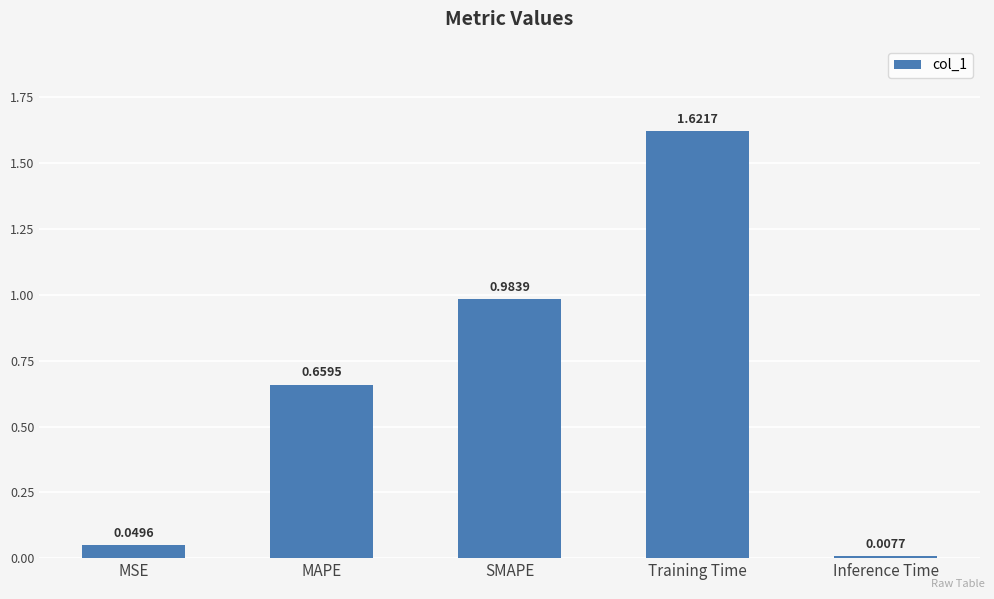

At which category does the chart reach its peak across all series?

Training Time